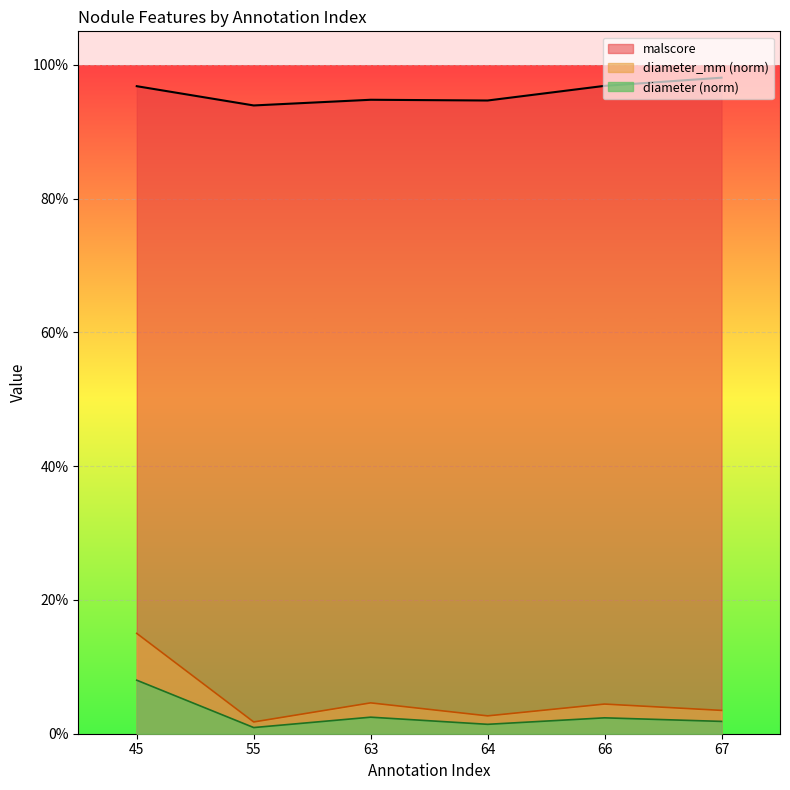

Rank the categories by diameter value from highest to lowest.

45, 63, 66, 67, 64, 55